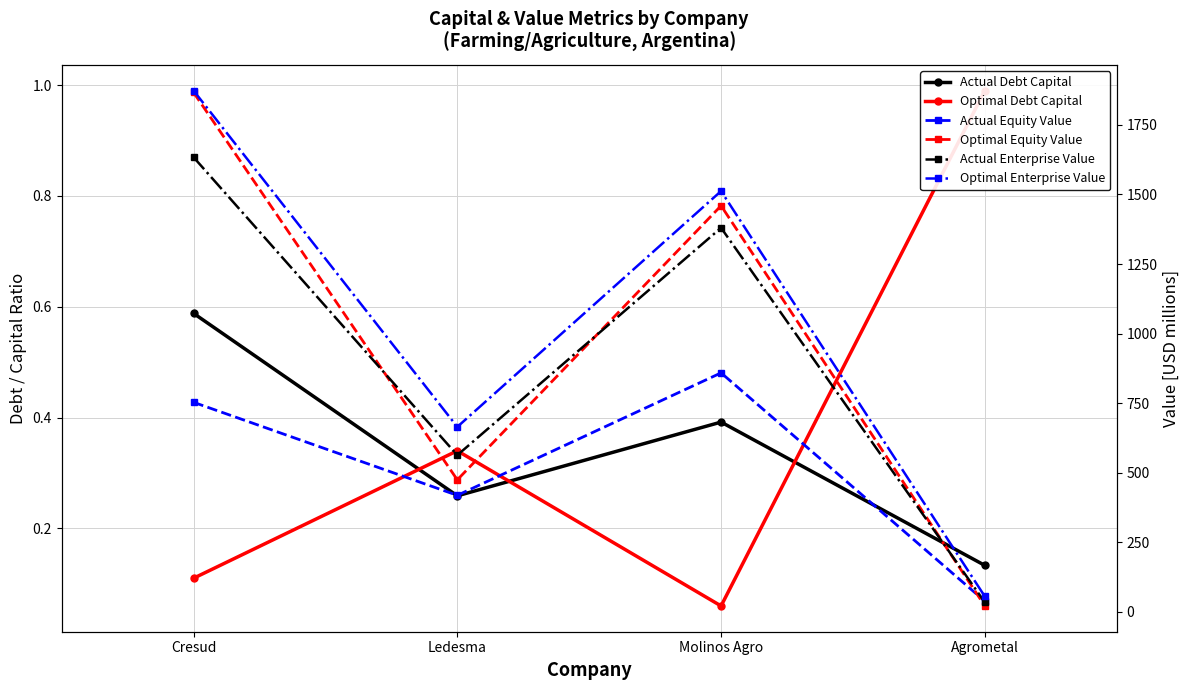

What is the label of the 3rd point from the left?

Molinos Agro